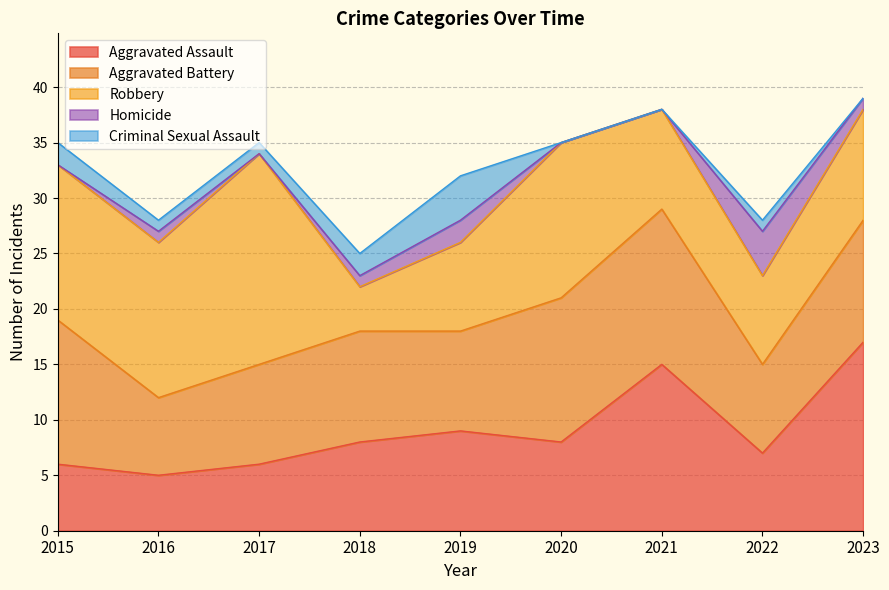

Where is the first local maximum for Aggravated Battery?

2018